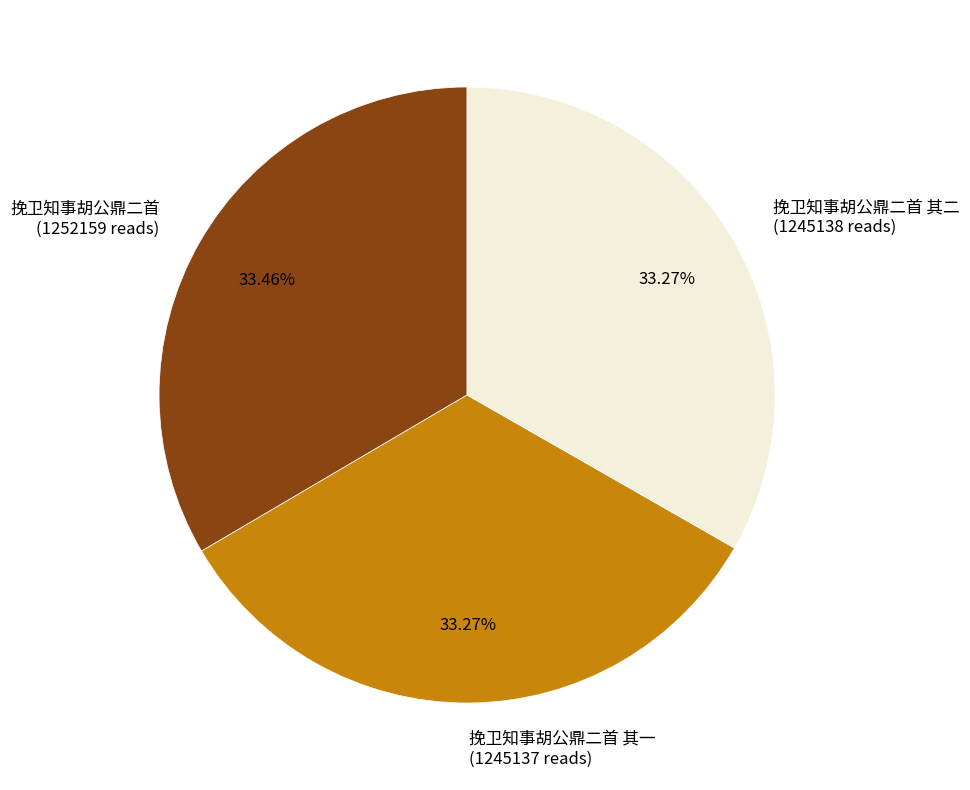

How many slices are in this pie chart?

3